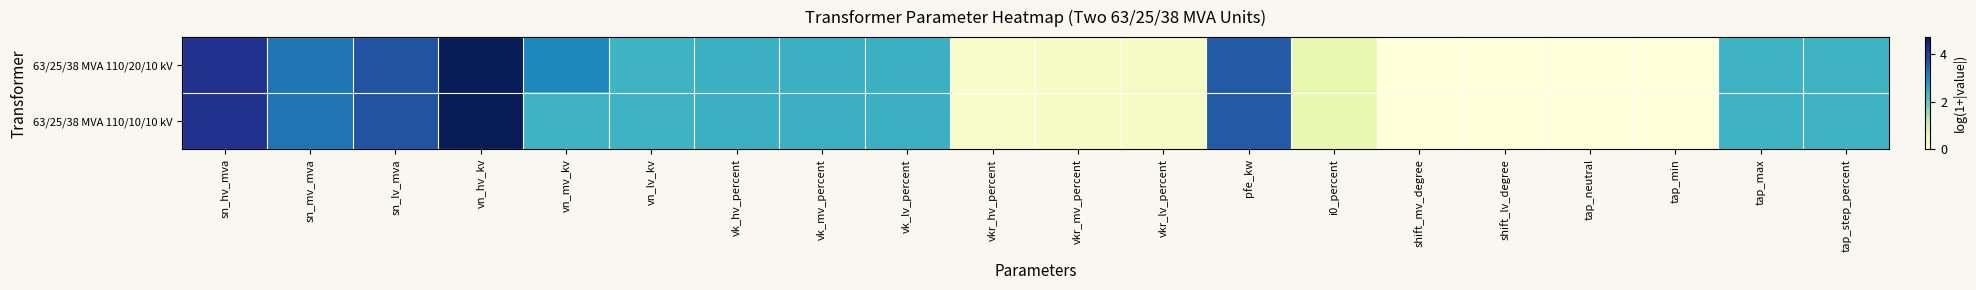

Which series has the largest total across all categories?

63/25/38 MVA 110/20/10 kV